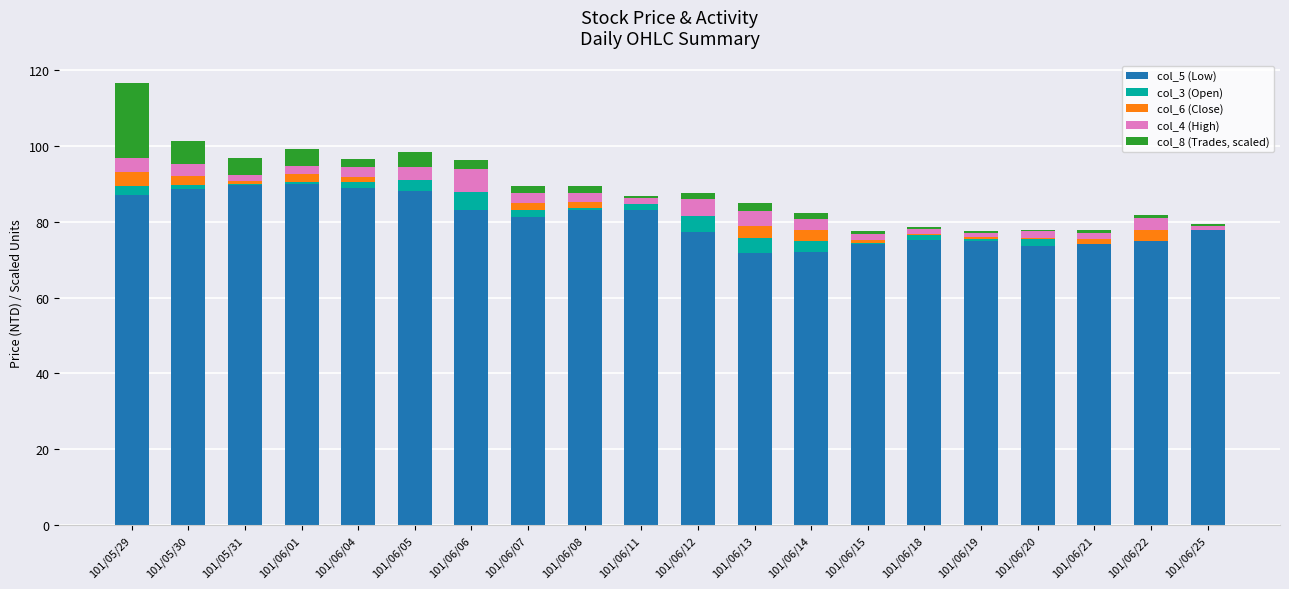

At which category is the sum across all series the highest?

101/05/29